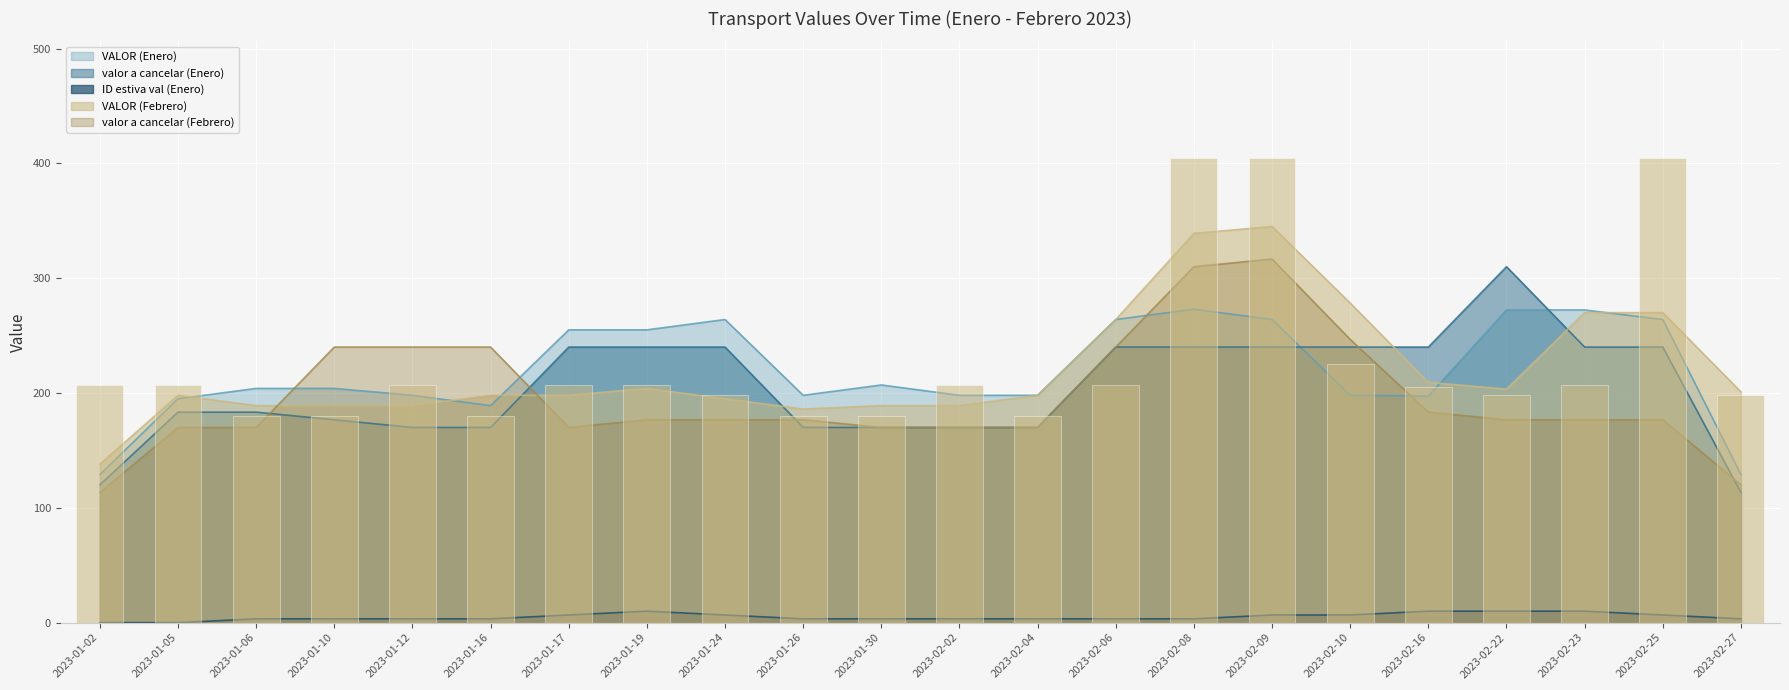

At which label does valor a cancelar (Enero) reach its minimum?

2023-01-02